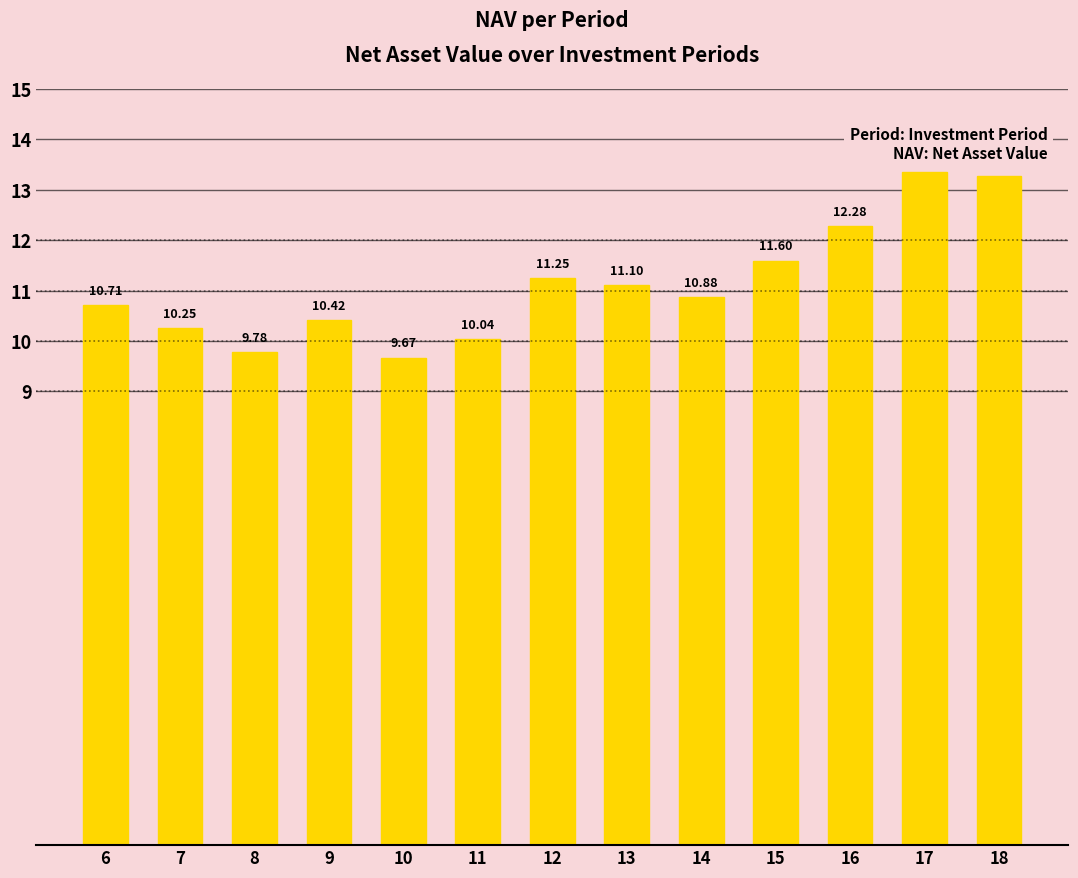

What is the difference between the maximum and minimum values?

3.7